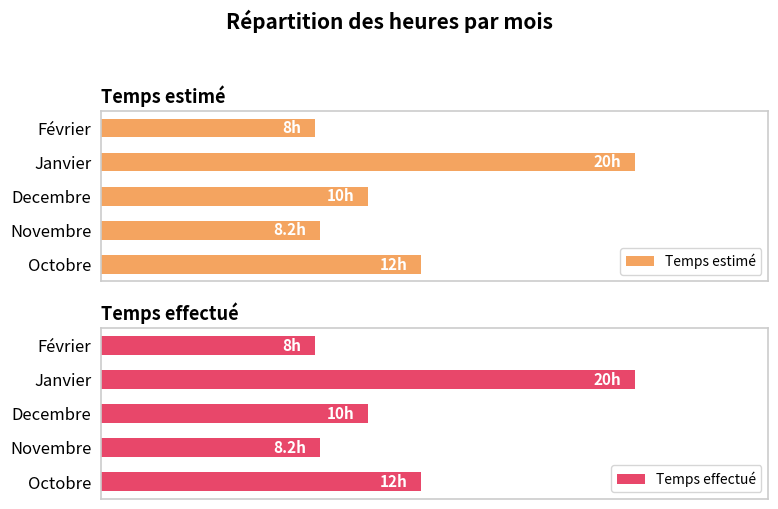

The value of Temps effectué at Octobre is 12.0. True or false?

True